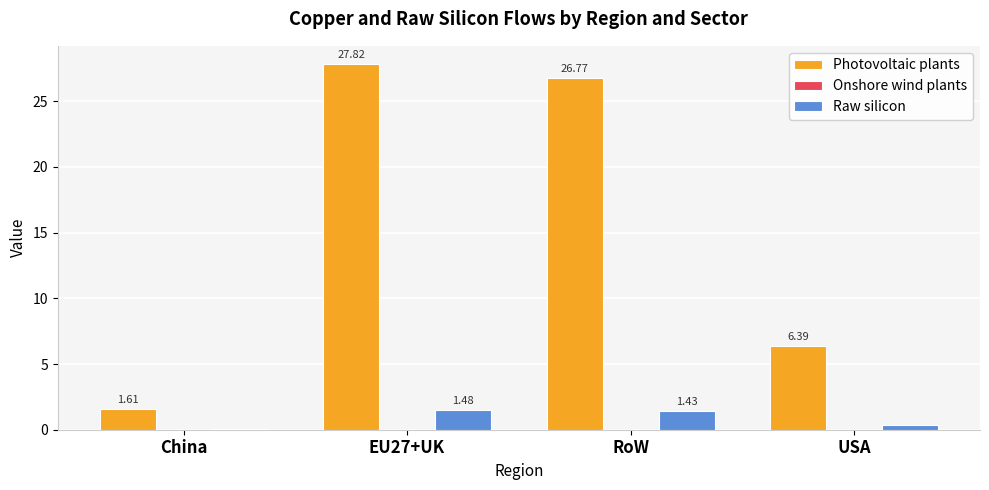

Which series has the largest total across all categories?

Photovoltaic plants